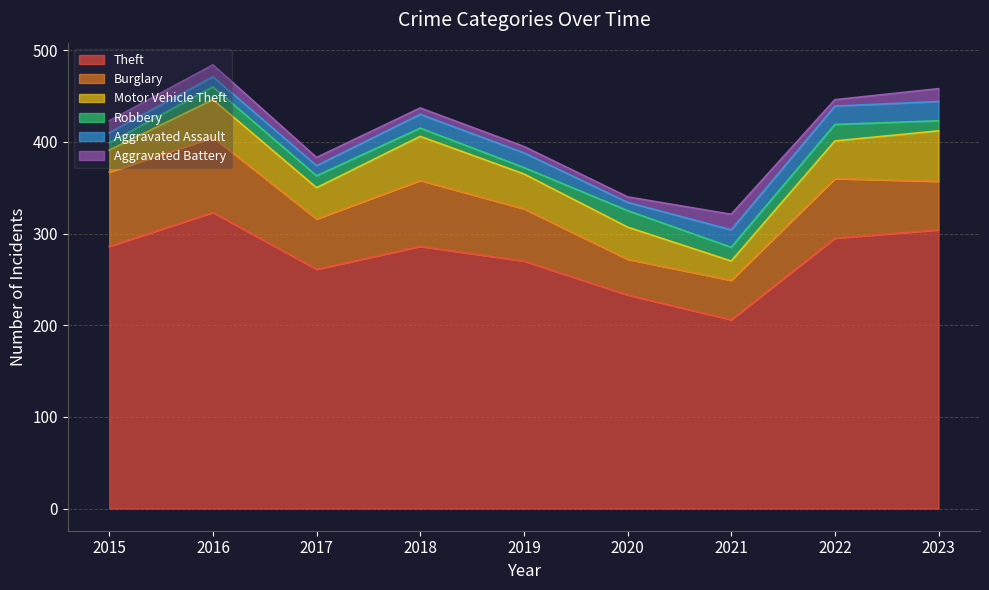

What is the value of the Burglary point at the 5th from the left?

57